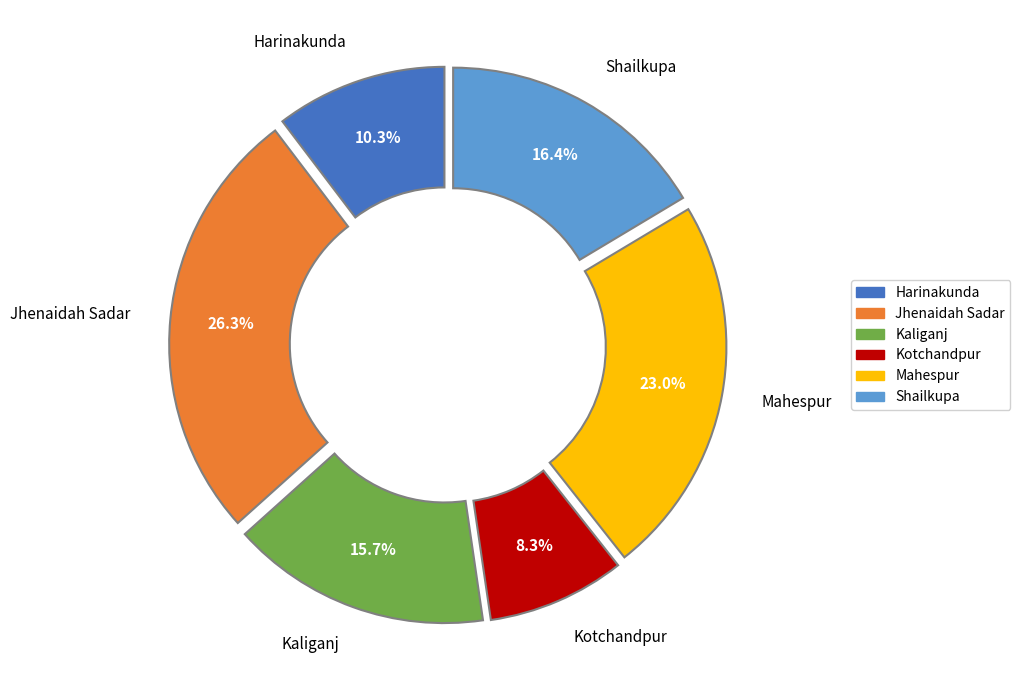

Does any single category account for the majority?

No